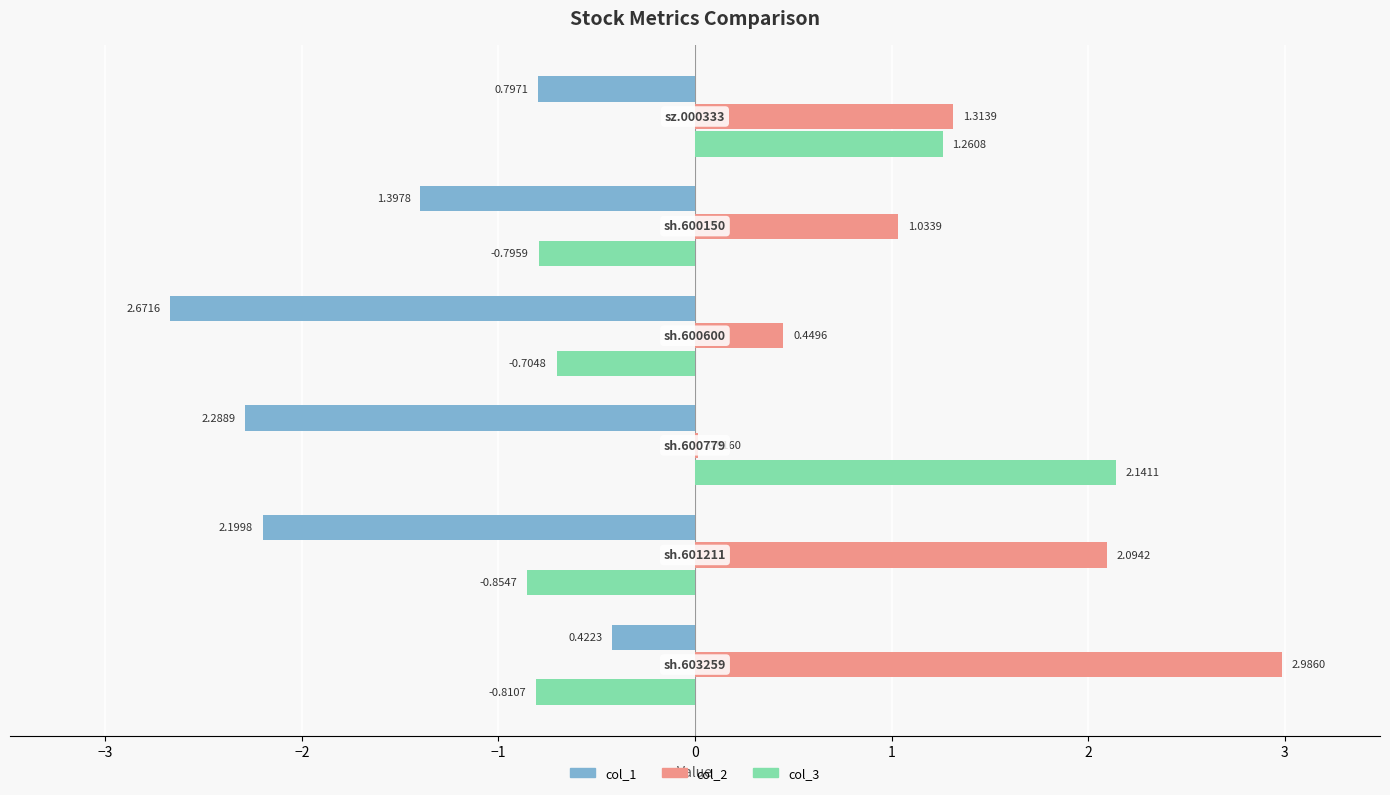

Which series has the largest total across all categories?

col_2